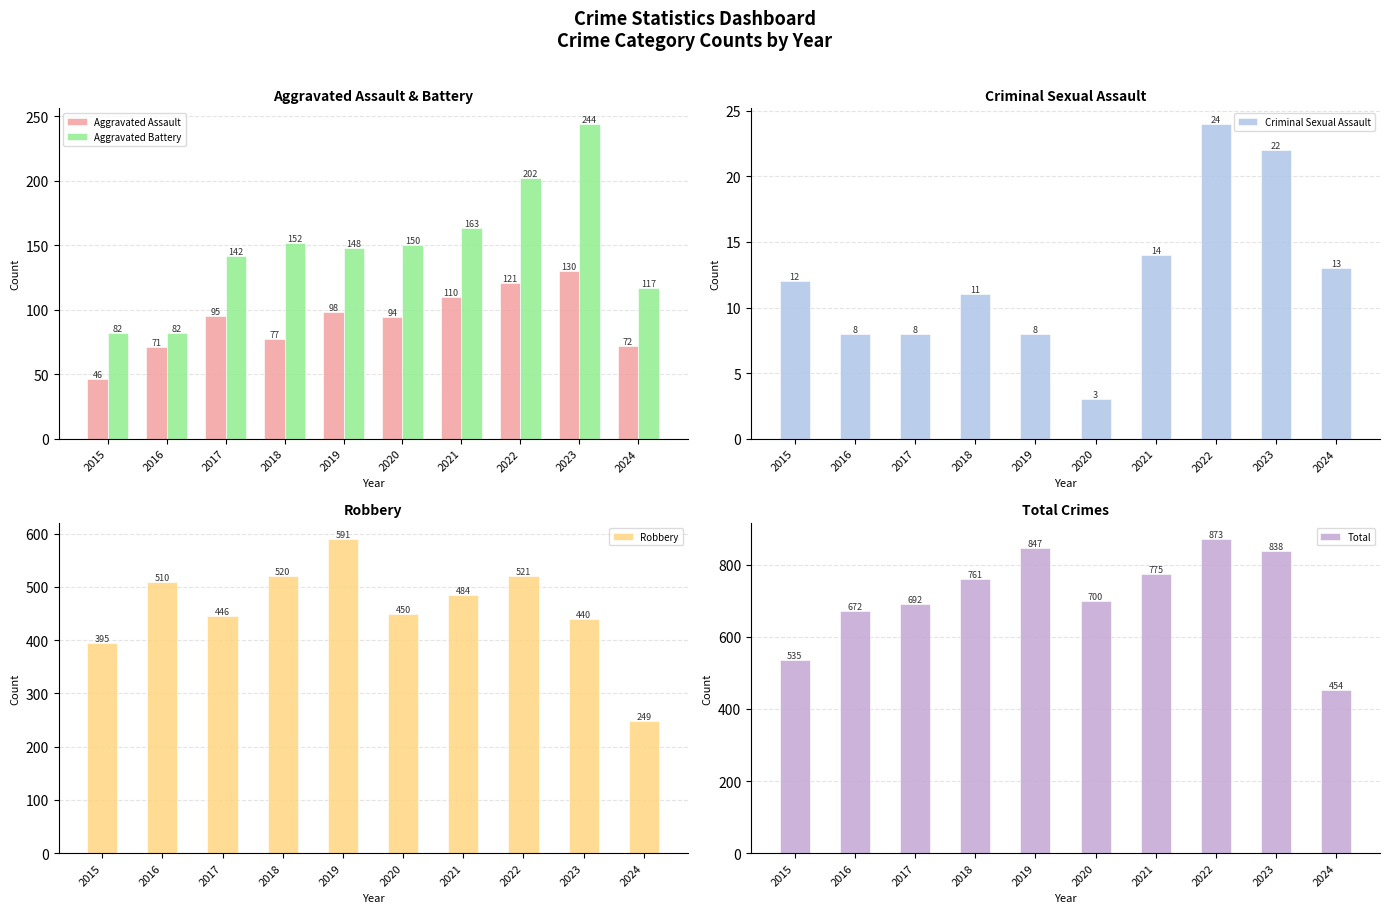

What is the average value of the Criminal Sexual Assault series?

12